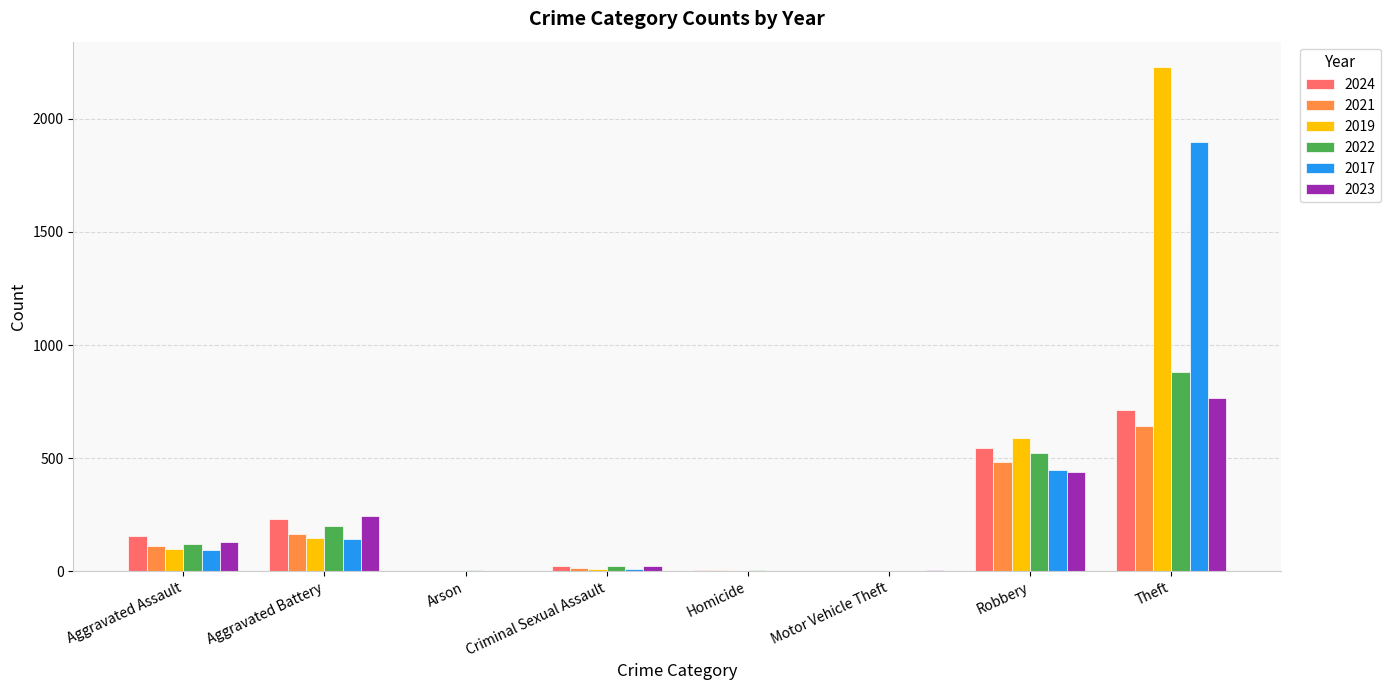

Where is 2021 nearest to the value 322?

Aggravated Battery